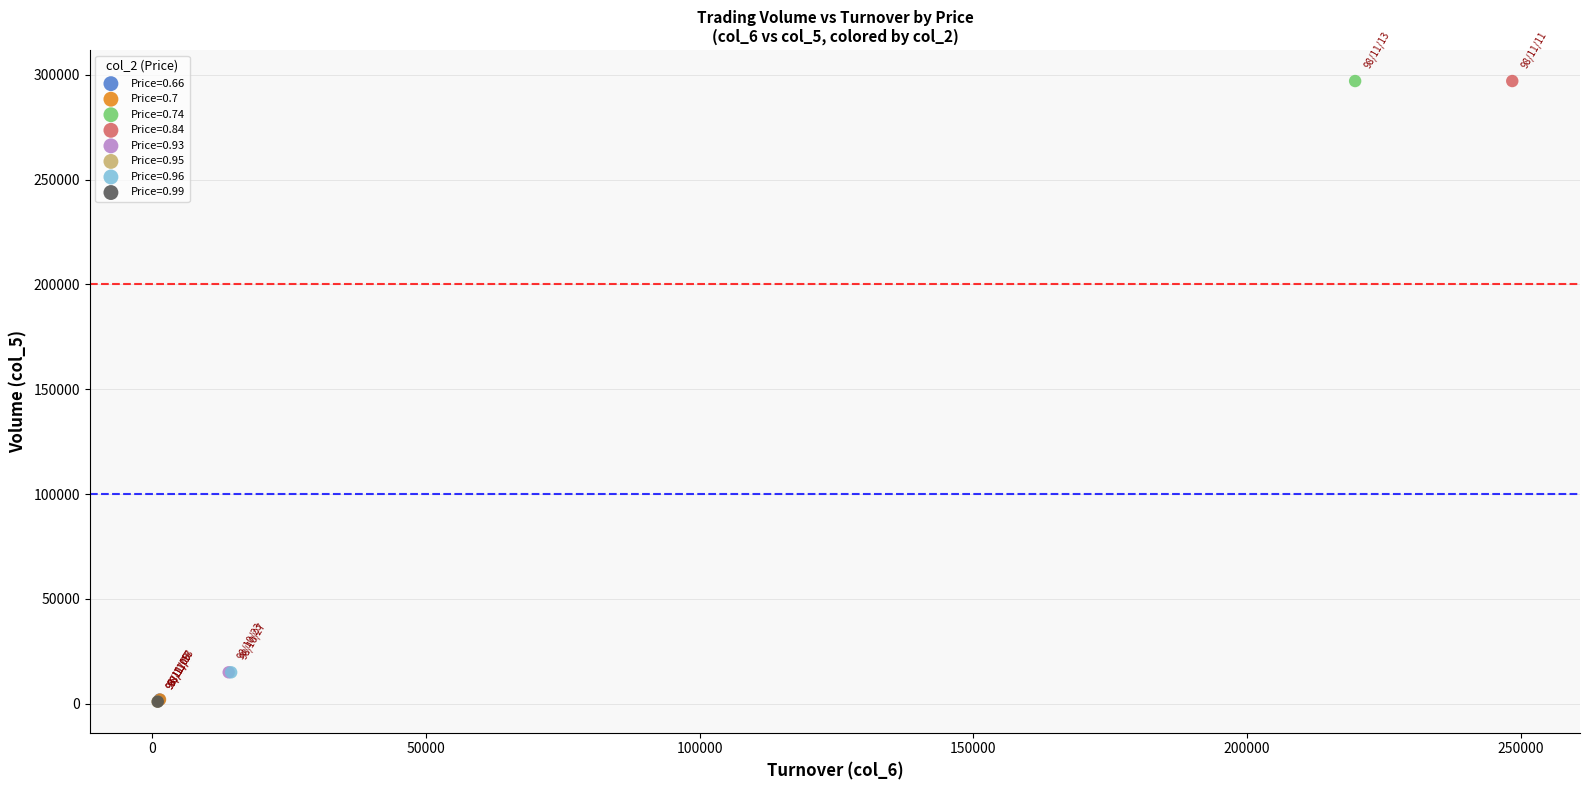

What are all the series names shown in the legend?

Price=0.66, Price=0.7, Price=0.74, Price=0.84, Price=0.93, Price=0.95, Price=0.96, Price=0.99